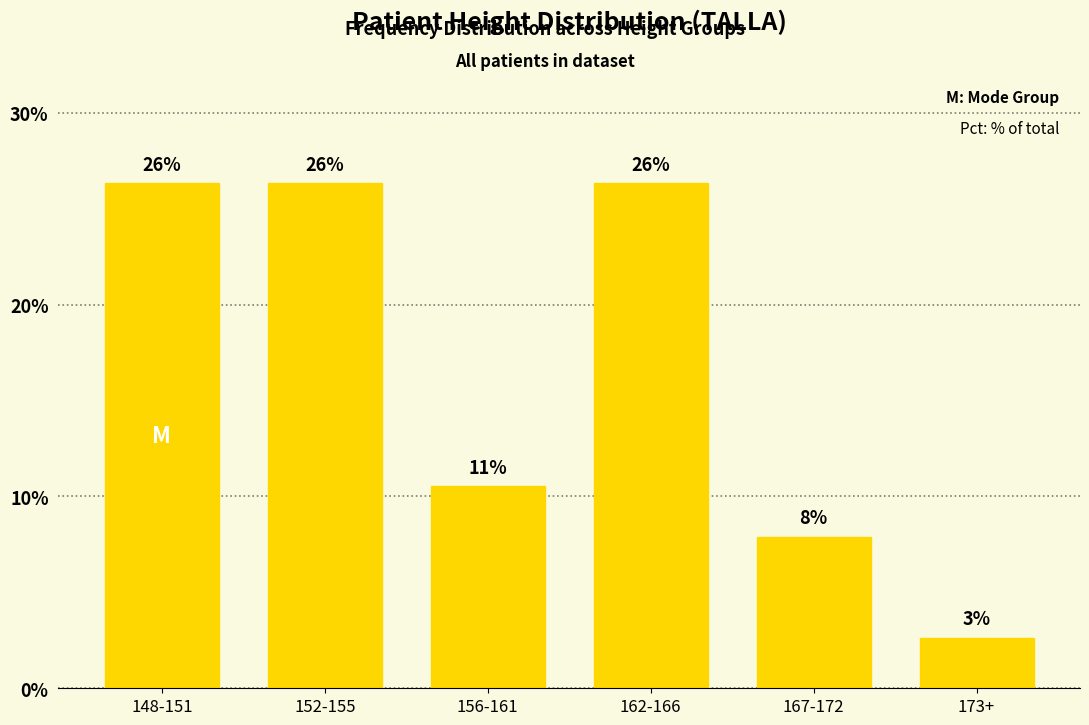

Does the chart contain any negative values?

No